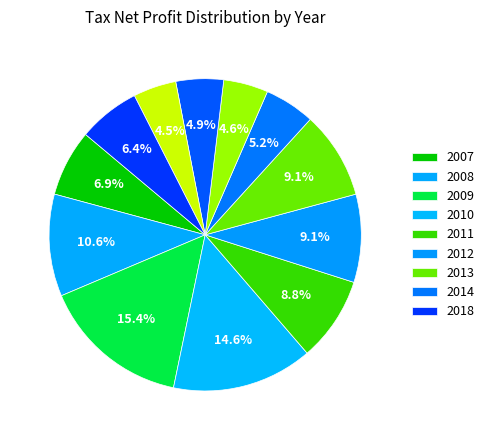

How many slices are in this pie chart?

12